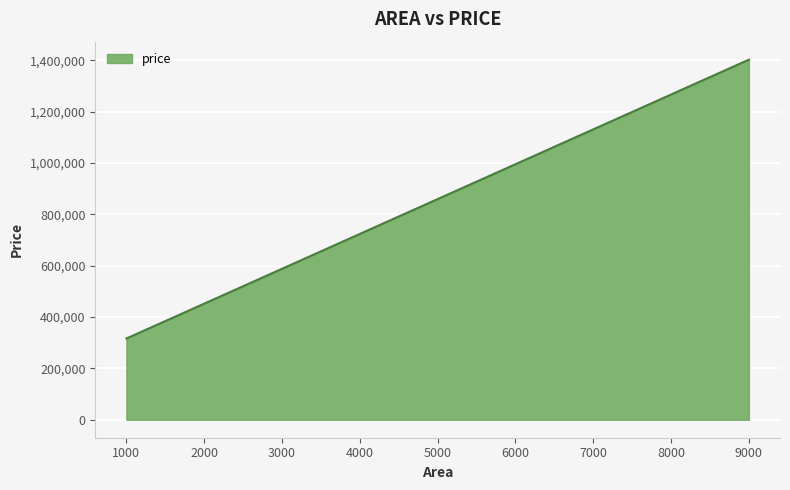

True or false: the data shows 975693.0 at 3460.

False